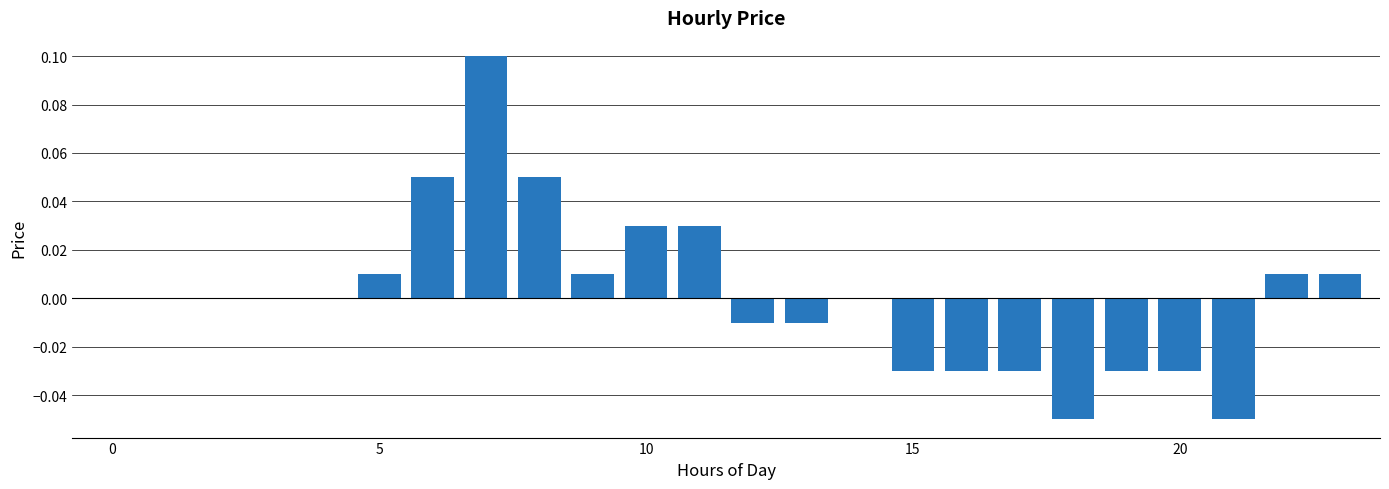

How many distinct data groups are displayed?

1